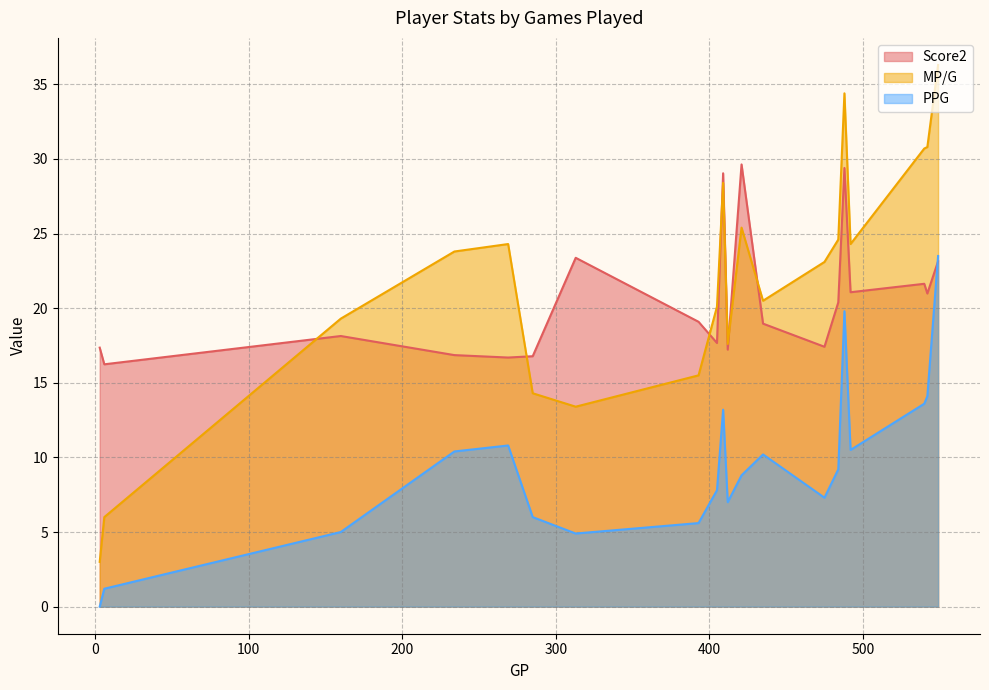

What is the minimum value for Score2?

16.2